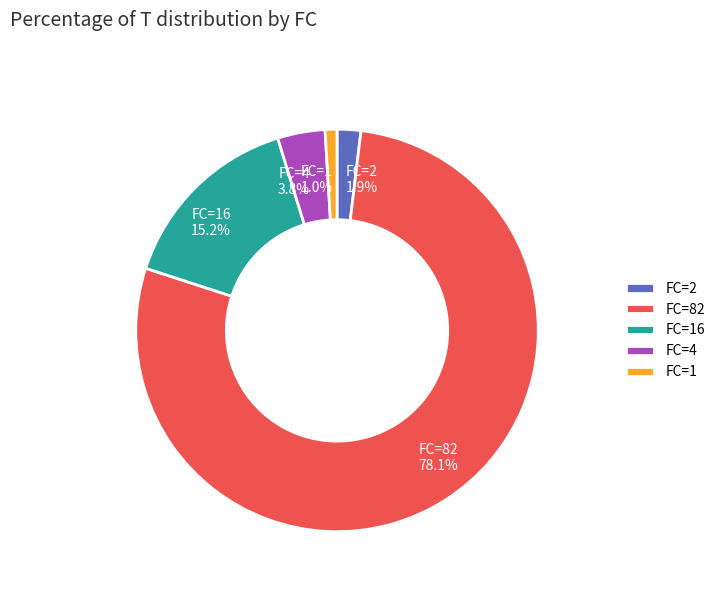

Count the number of slices in the pie.

5